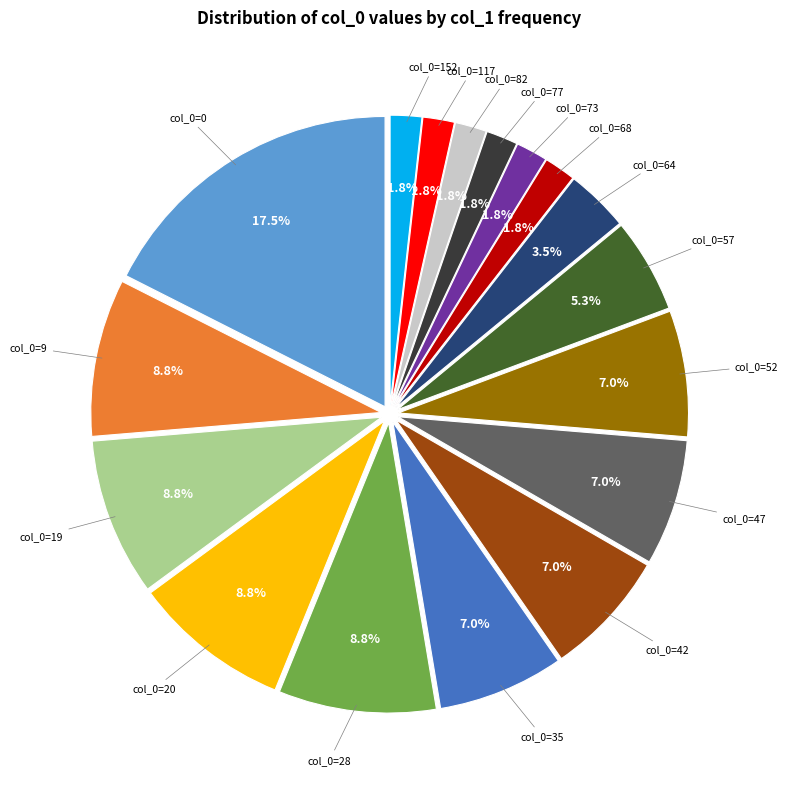

What is the ratio of the value at col_0=9 to the value at col_0=64?

2.5